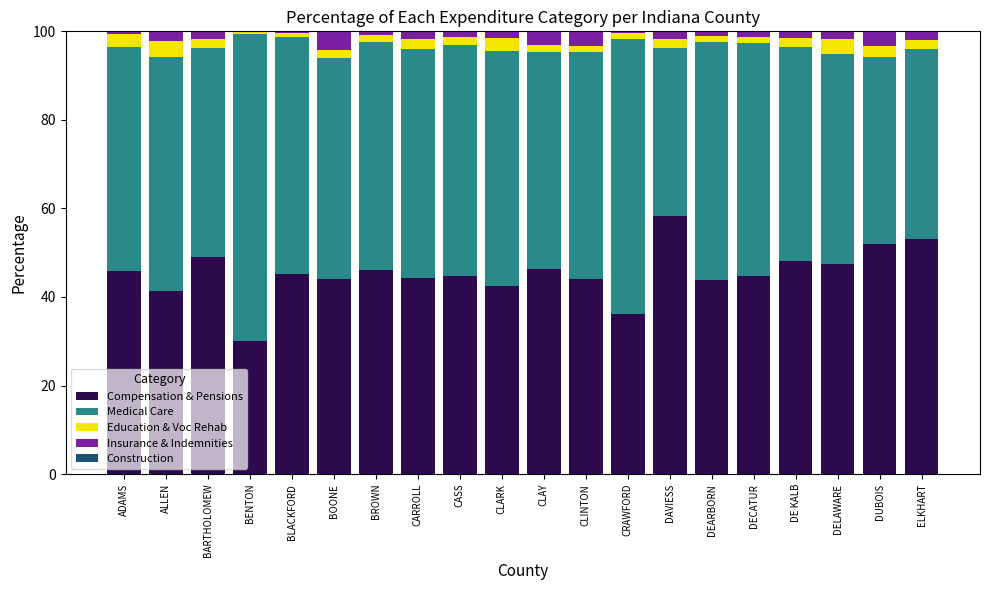

At which label does Compensation & Pensions reach its peak?

DAVIESS